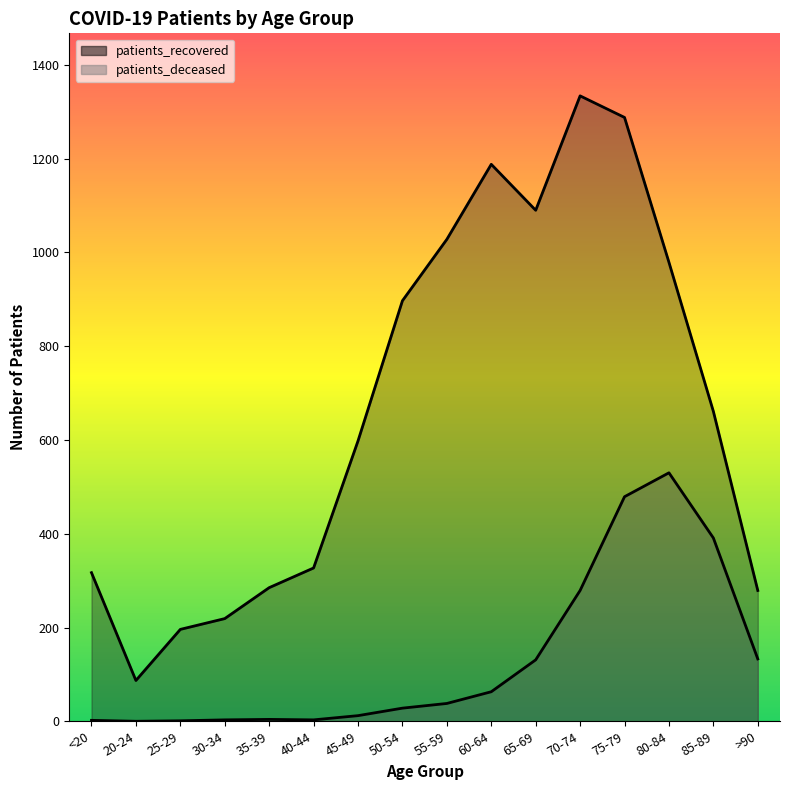

True or false: patients_deceased and patients_recovered intersect in this chart.

False